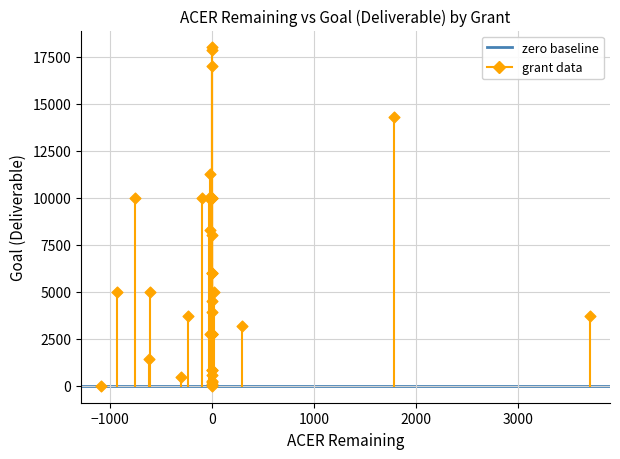

What Y value in the scatter plot is closest to 9003?

8285